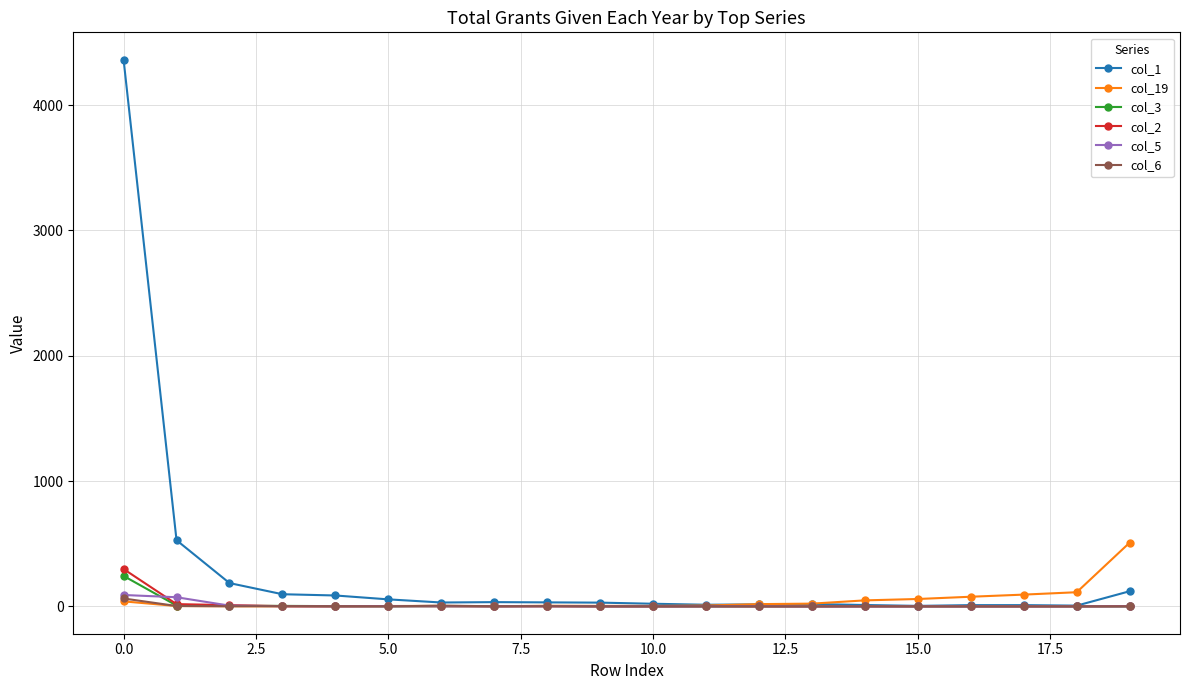

Is this an area chart (filled region under the line)?

No